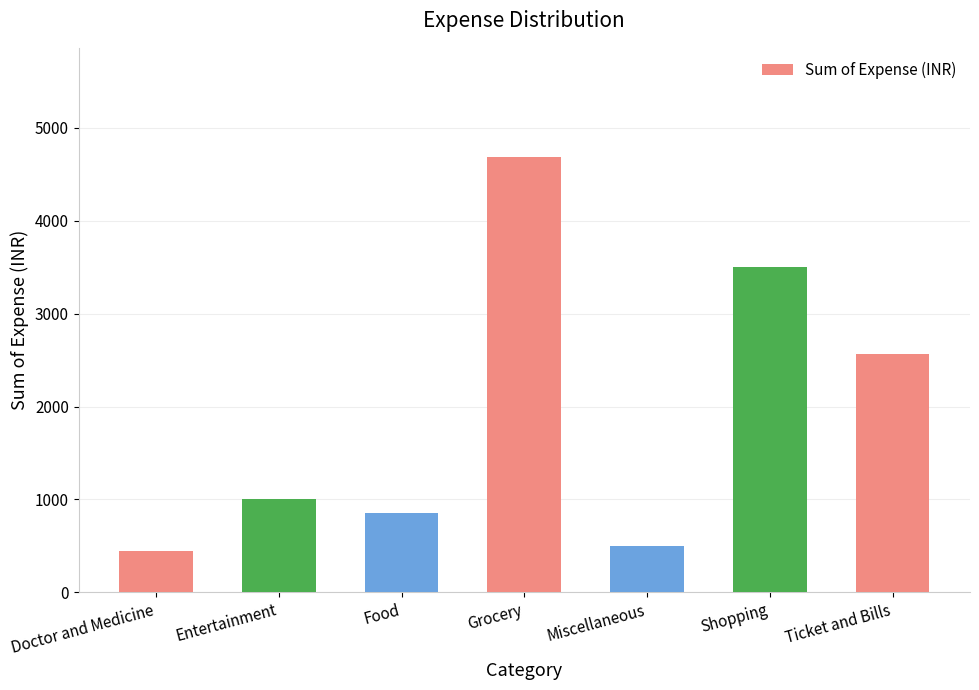

True or false: the data shows 1000 at Entertainment.

True